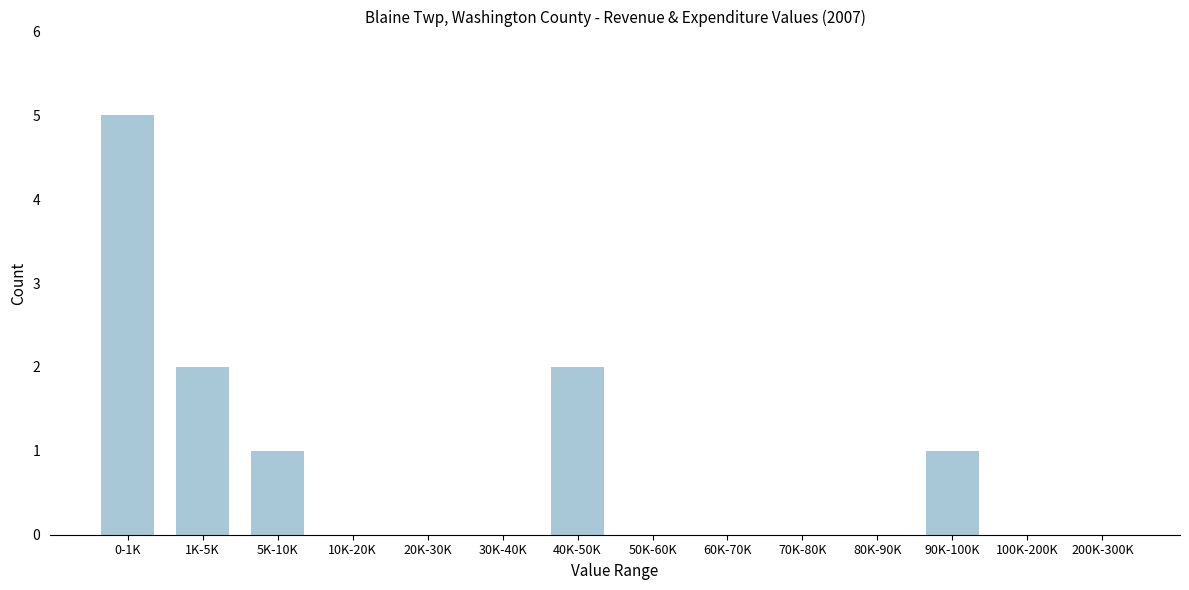

Reading left to right, what are all the values shown in this chart?

0-1K=5	1K-5K=2	5K-10K=1	10K-20K=0	20K-30K=0	30K-40K=0	40K-50K=2	50K-60K=0	60K-70K=0	70K-80K=0	80K-90K=0	90K-100K=1	100K-200K=0	200K-300K=0